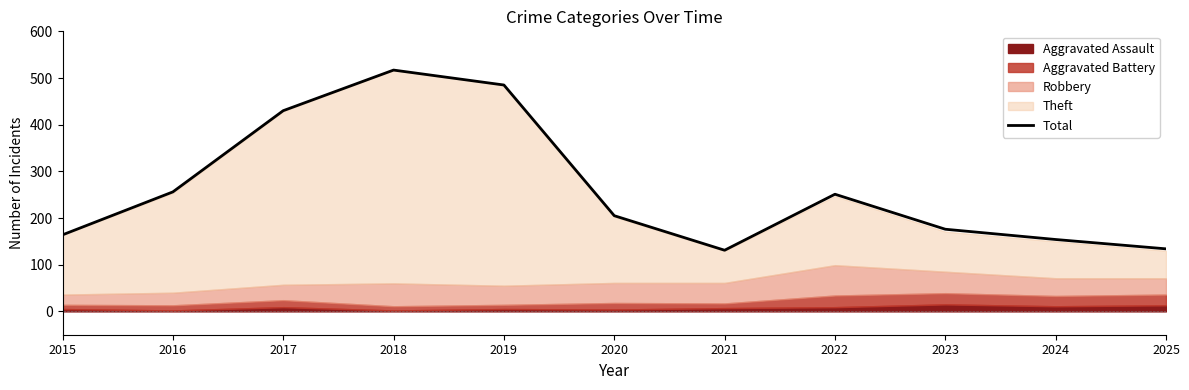

How many interior local valleys (lower than both neighbors) does the data have?

1